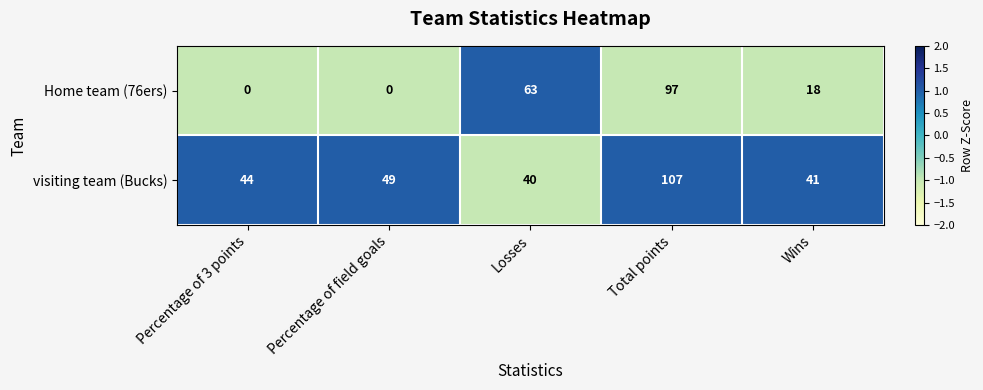

Which category has the highest value across all series?

Total points